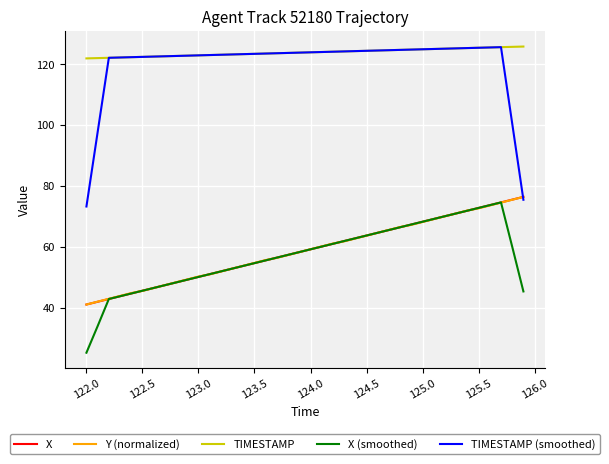

Which series ends up on top after the final intersection of Y (normalized) and TIMESTAMP (smoothed)?

Y (normalized)